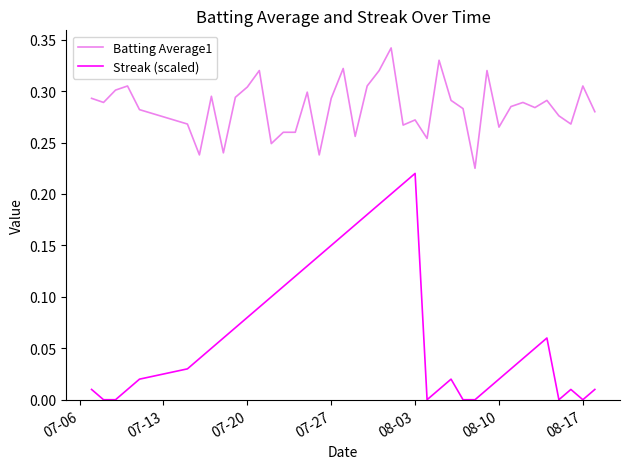

Which series has the largest total across all categories?

Batting Average1